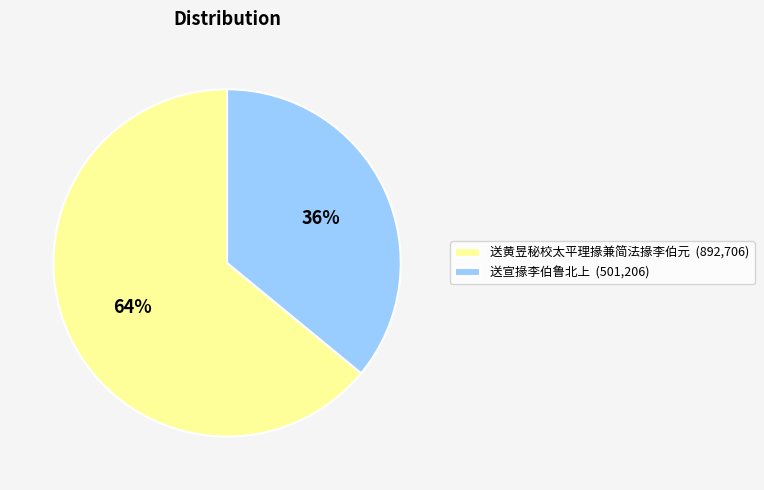

What is the ratio of the value at 送宣掾李伯鲁北上 (501,206) to the value at 送黄昱秘校太平理掾兼简法掾李伯元 (892,706)?

0.6